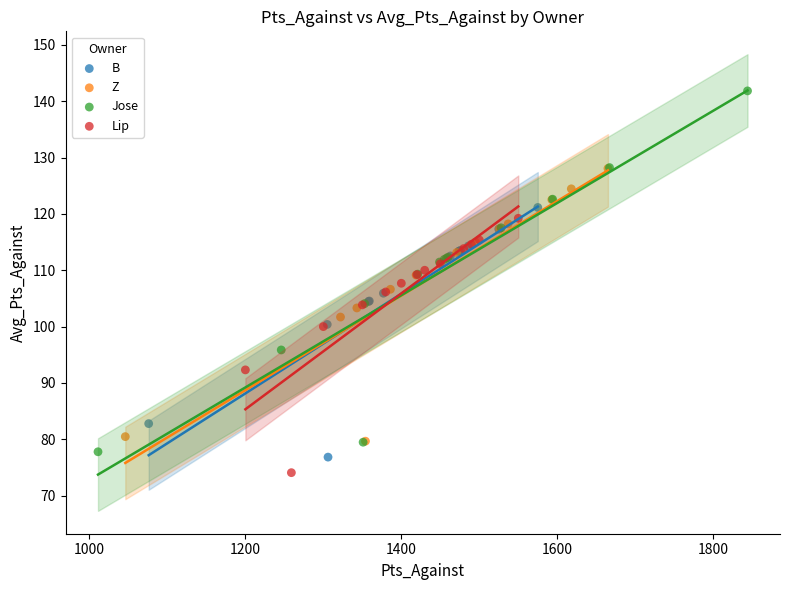

What are all the series names shown in the legend?

B, Z, Jose, Lip